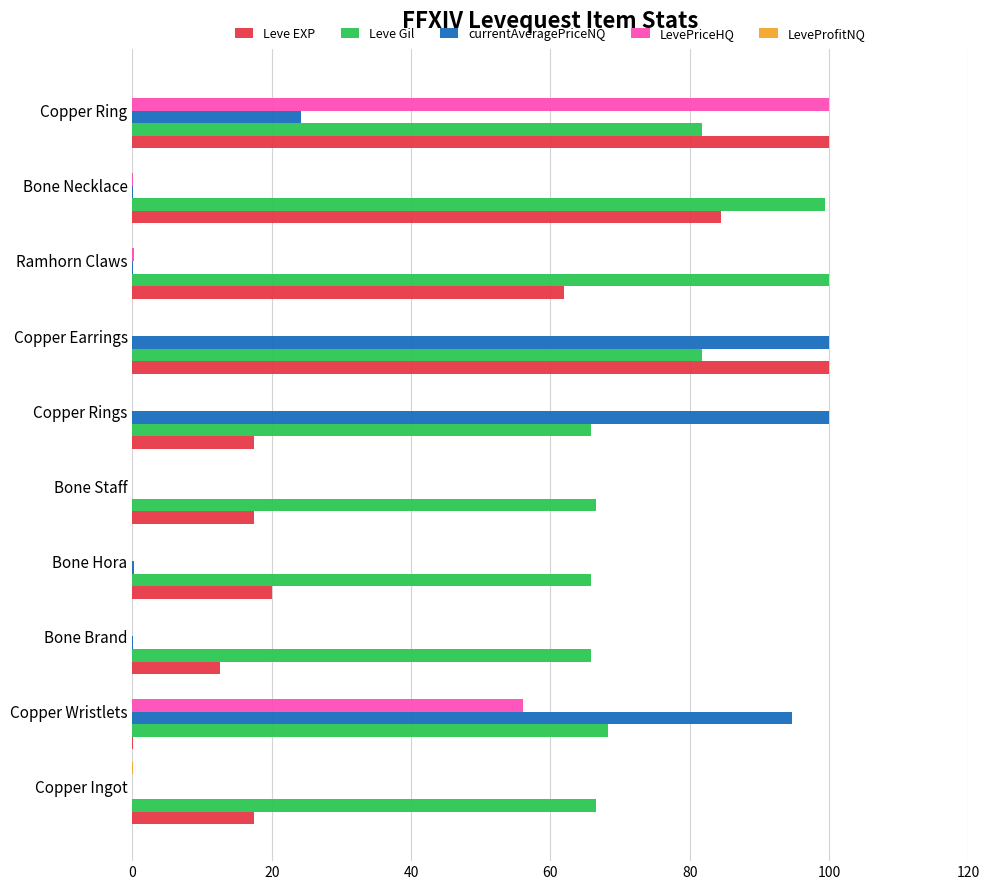

What is the sum of all Leve Gil values?

761.8